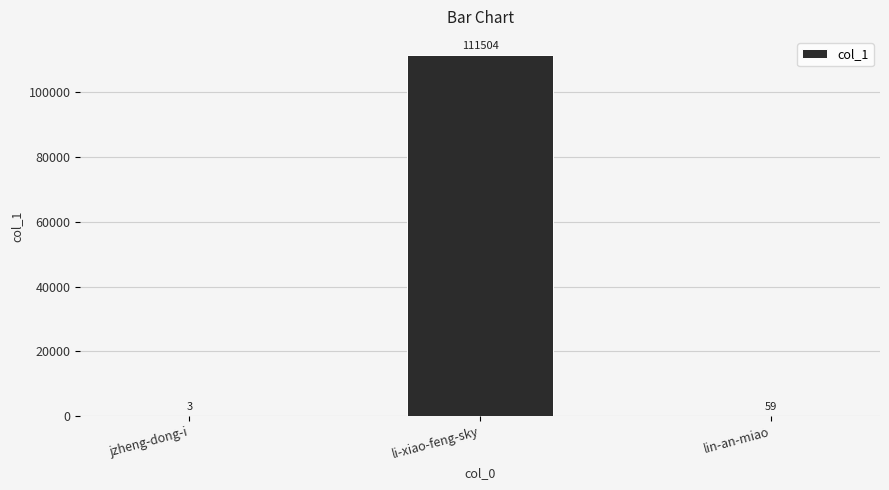

What is the sum of the values at li-xiao-feng-sky and lin-an-miao?

111563